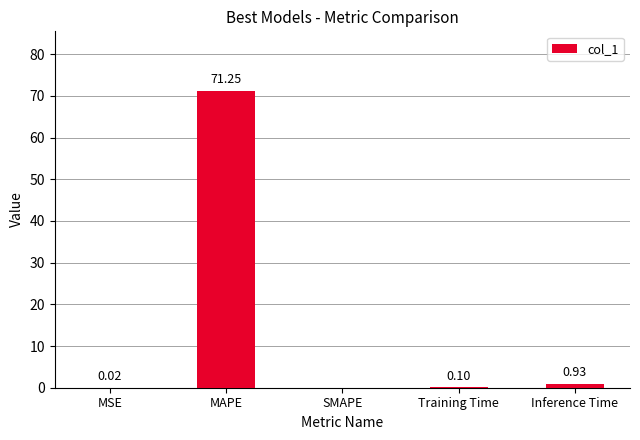

What is the sum of the values at MAPE and SMAPE?

71.2